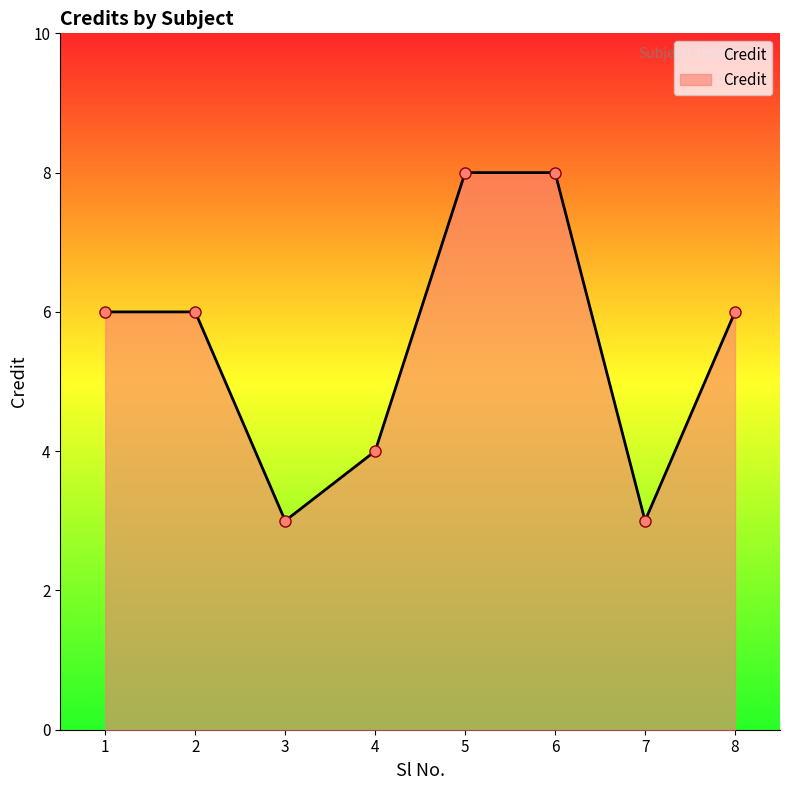

Count the number of data series in this chart.

1